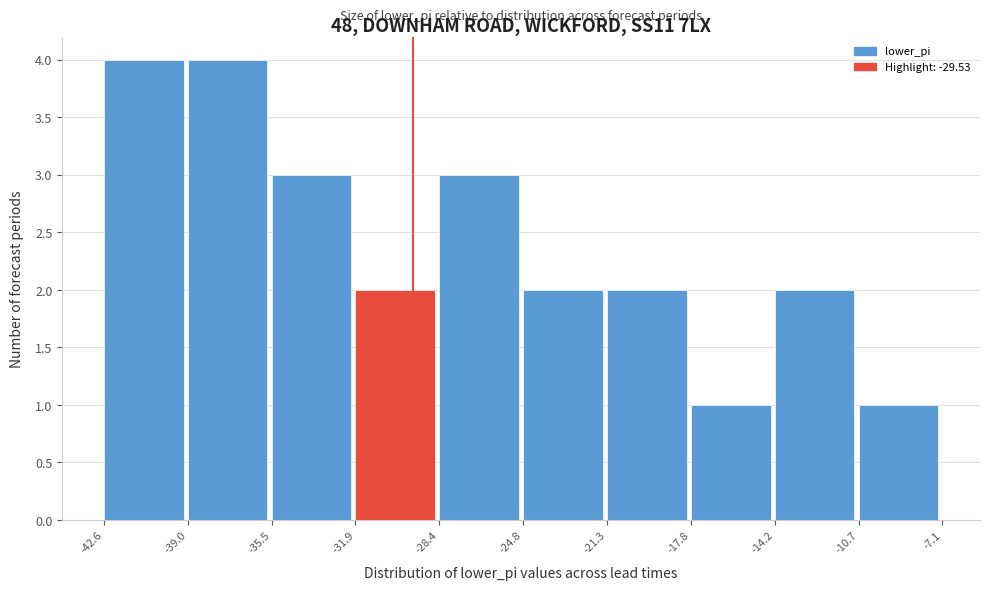

Reading left to right, transcribe this chart: for each bar, give the range it covers on the x-axis and its height. The values are not printed on the chart, so give them approximately, as read against the axis.

-42.6 to -39.0: 4
-39.0 to -35.5: 4
-35.5 to -31.9: 3
-31.9 to -28.4: 2
-28.4 to -24.8: 3
-24.8 to -21.3: 2
-21.3 to -17.8: 2
-17.8 to -14.2: 1
-14.2 to -10.7: 2
-10.7 to -7.1: 1